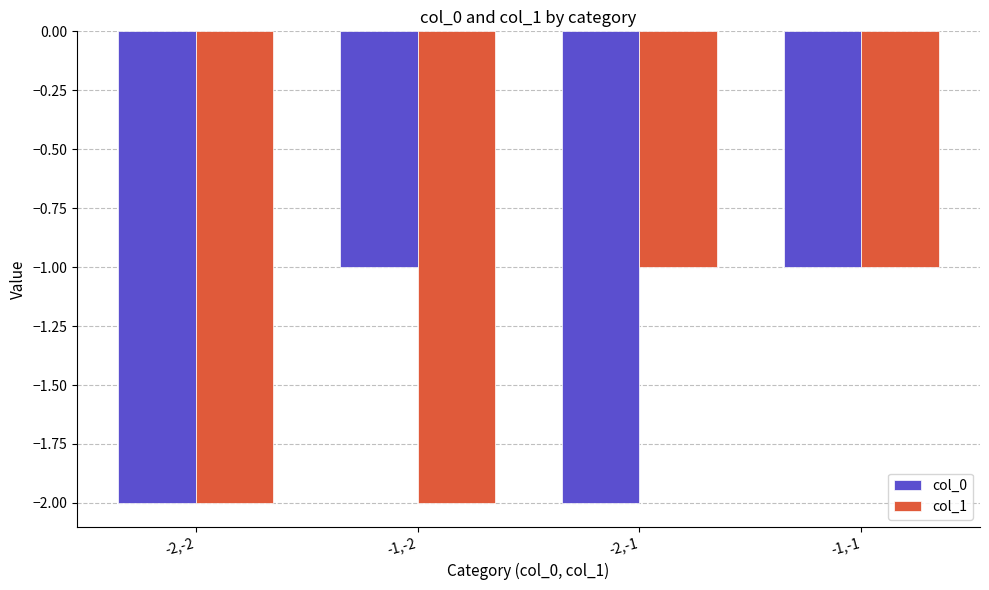

What is the sum of all col_1 values?

-6